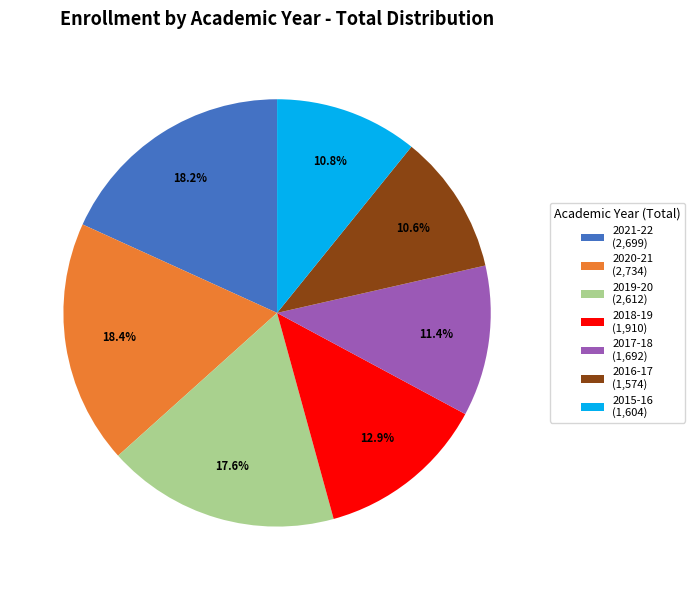

To the nearest percent, what percentage of the pie is 2017-18?

11%